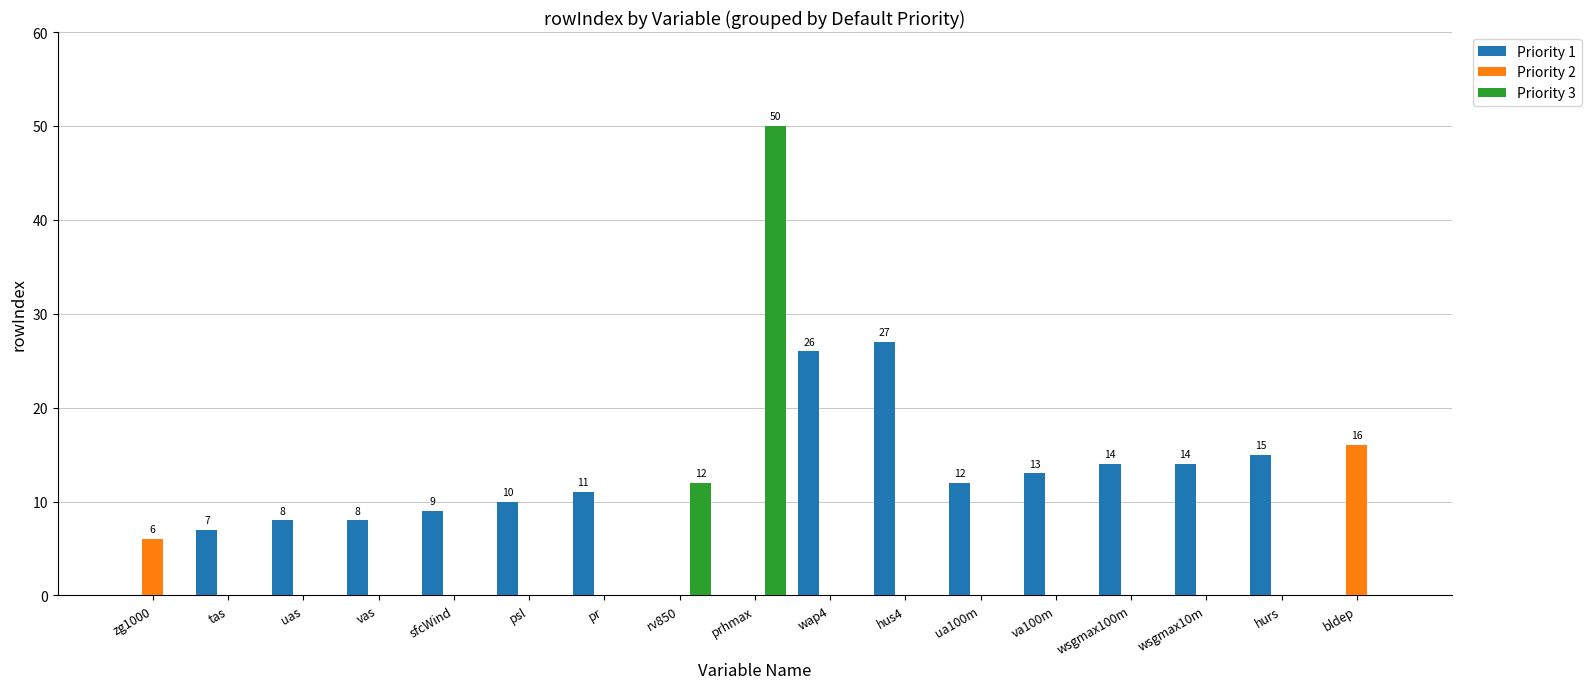

Reading left to right, what are all the values shown in this chart?

Priority 1: 0	7	8	8	9	10	11	0	0	26	27	12	13	14	14	15	0
Priority 2: 6	0	0	0	0	0	0	0	0	0	0	0	0	0	0	0	16
Priority 3: 0	0	0	0	0	0	0	12	50	0	0	0	0	0	0	0	0